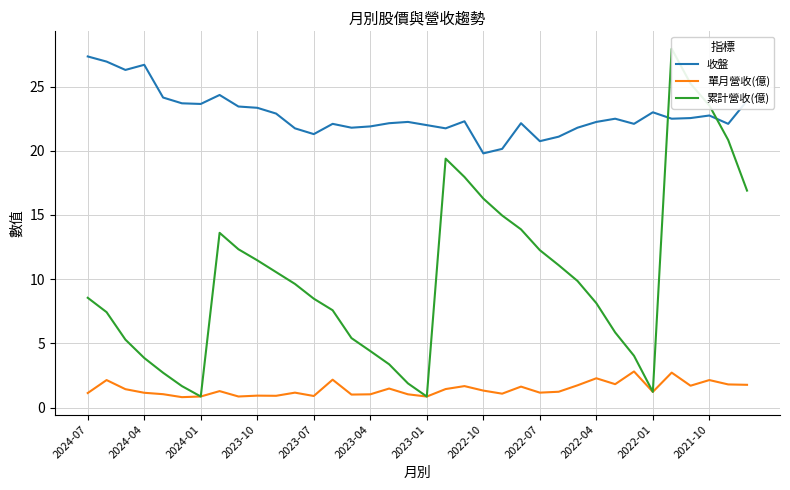

What position from the right is 26?

10